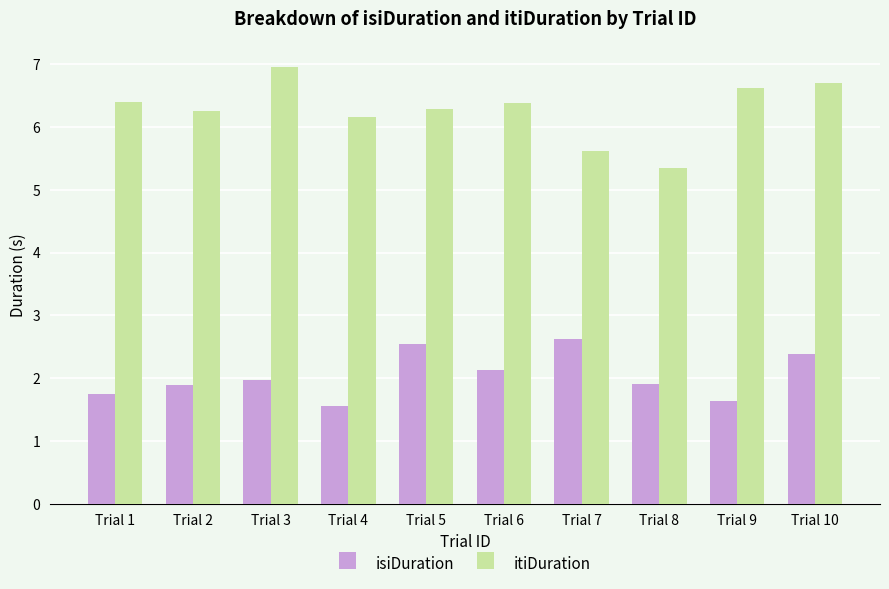

What is the sum of all itiDuration values?

62.7